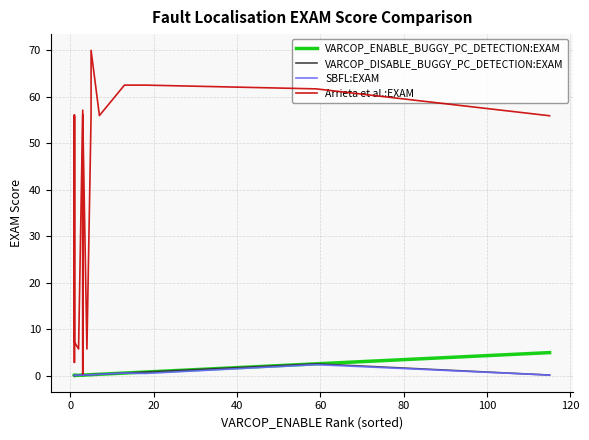

At how many categories does at least one series exceed 36?

11